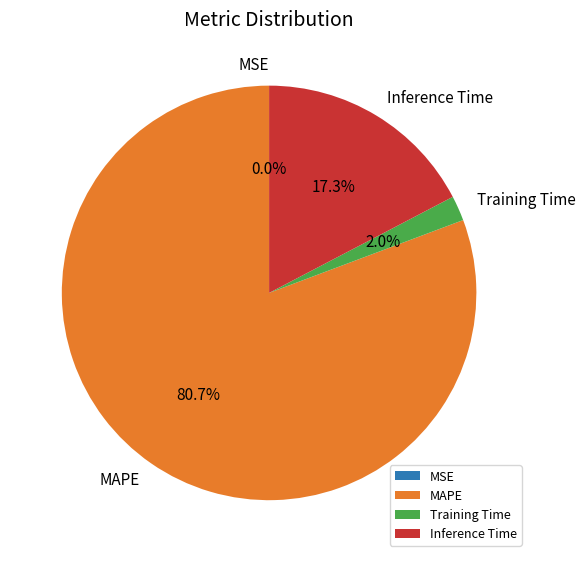

Combined, what portion of the pie is Training Time and Inference Time?

19.3%